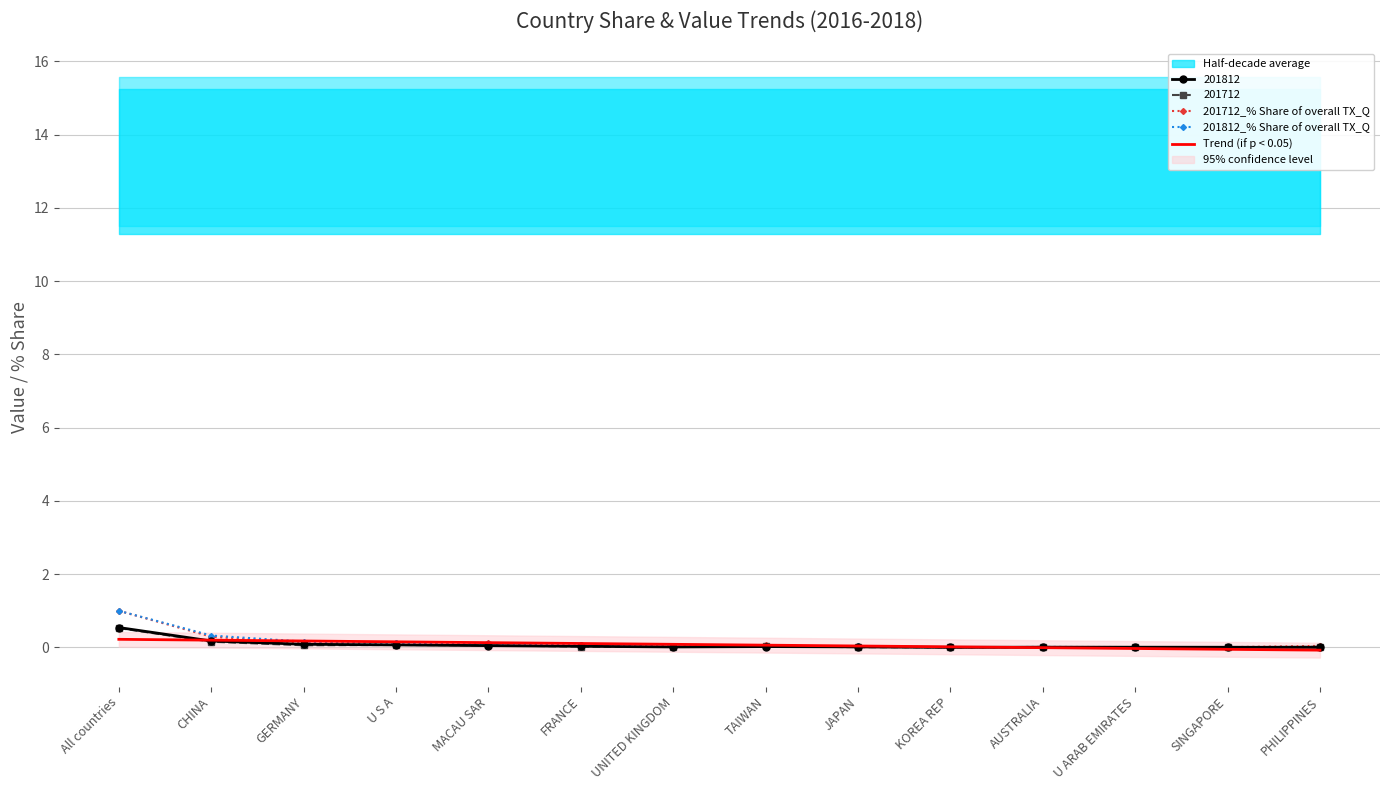

What is the spread (max minus min) of values at PHILIPPINES?

0.1